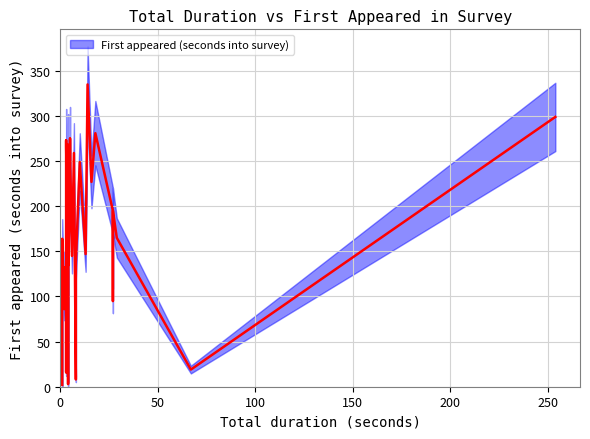

At how many categories does at least one series exceed 158?

17